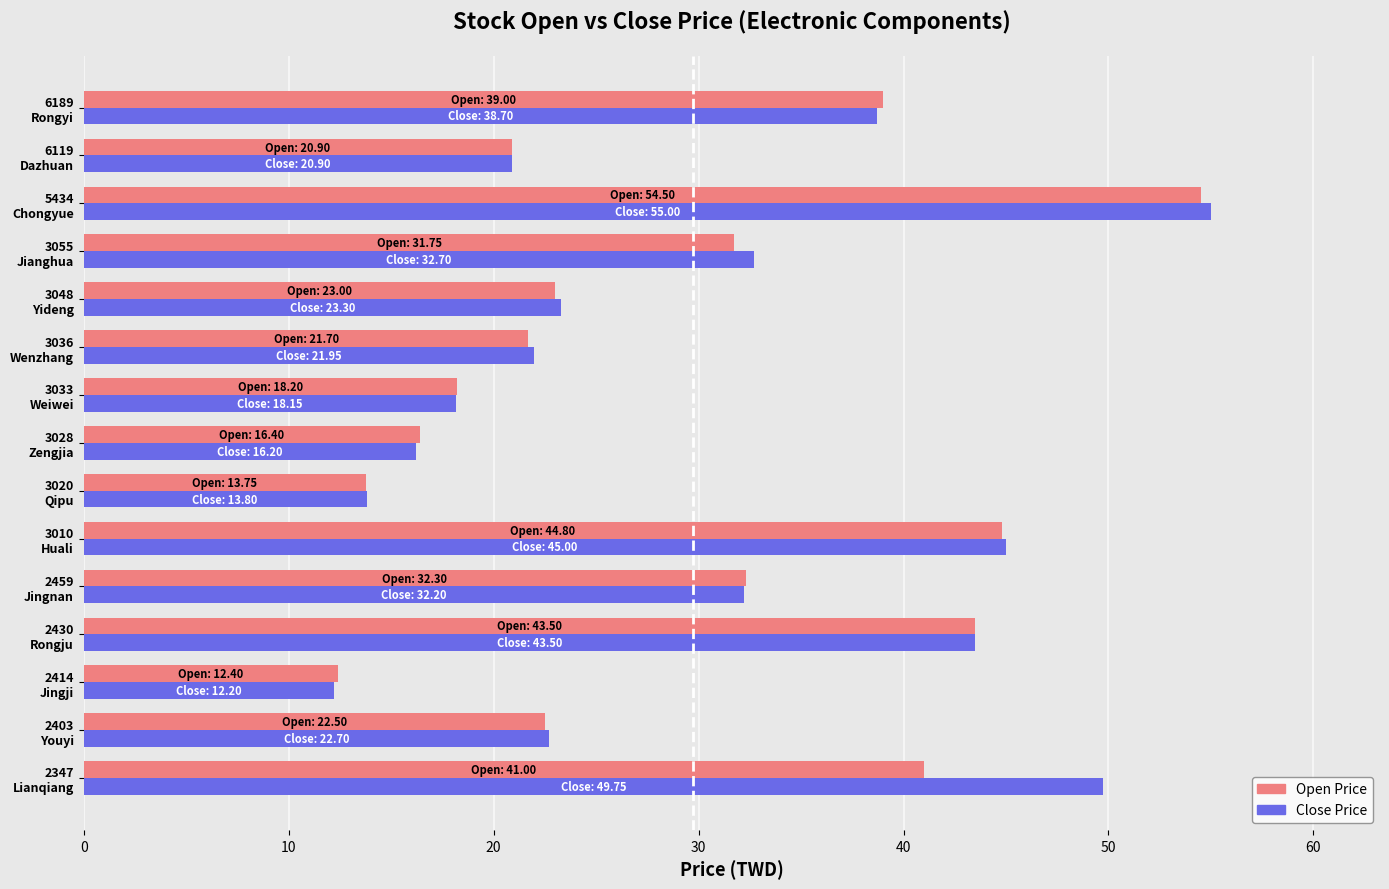

How many categories are shown in the chart?

15